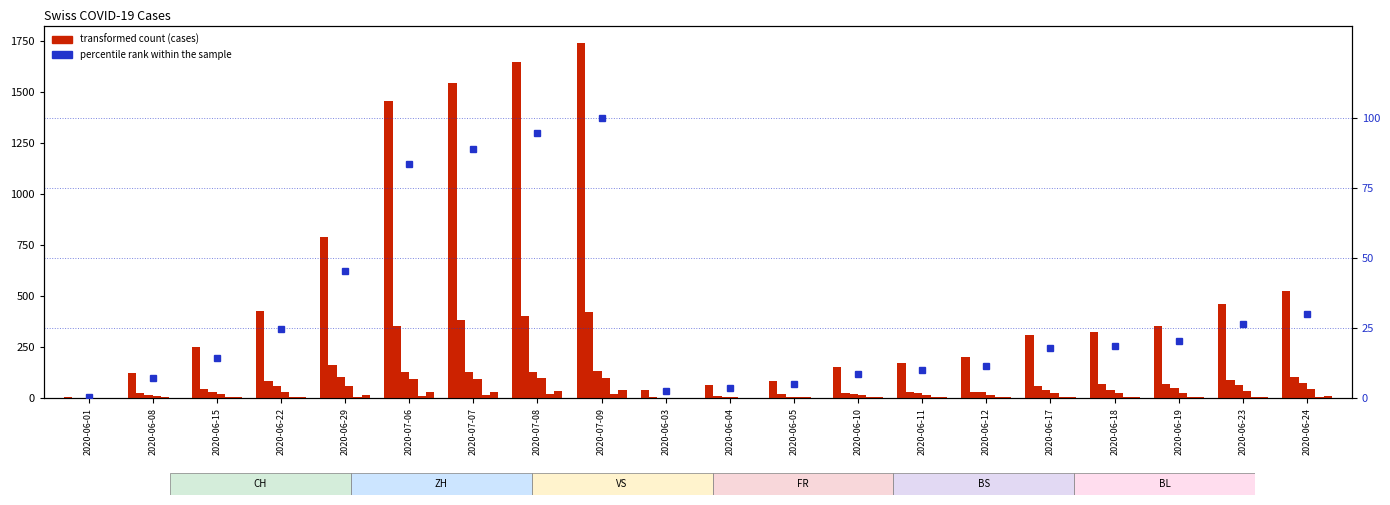

Between 2020-06-22 and 2020-07-06, which is larger?

2020-07-06